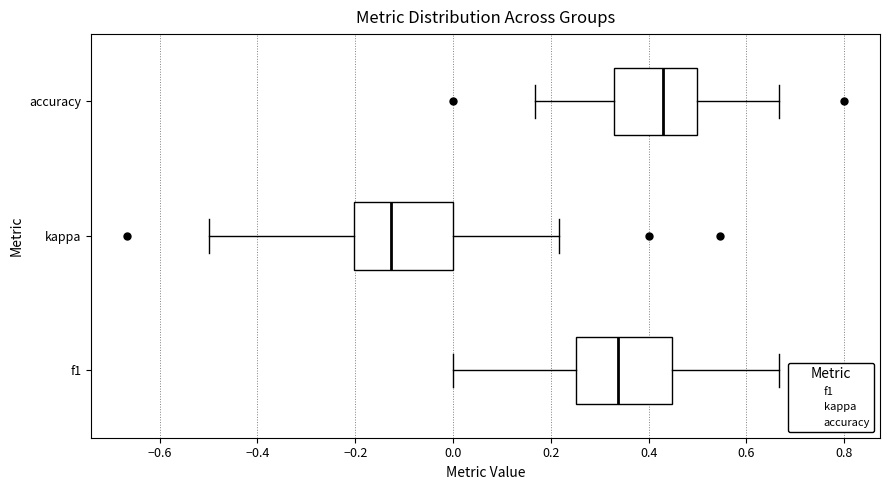

Where does the median line of the box for kappa sit on the x-axis? The values are not printed on the chart, so give them approximately, as read against the axis.

-0.12